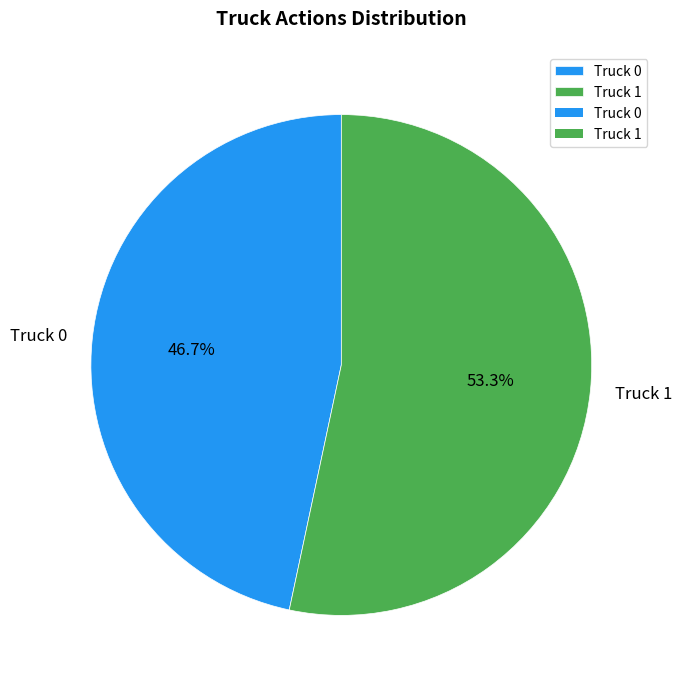

What is the ratio of the value at Truck 1 to the value at Truck 0?

1.1